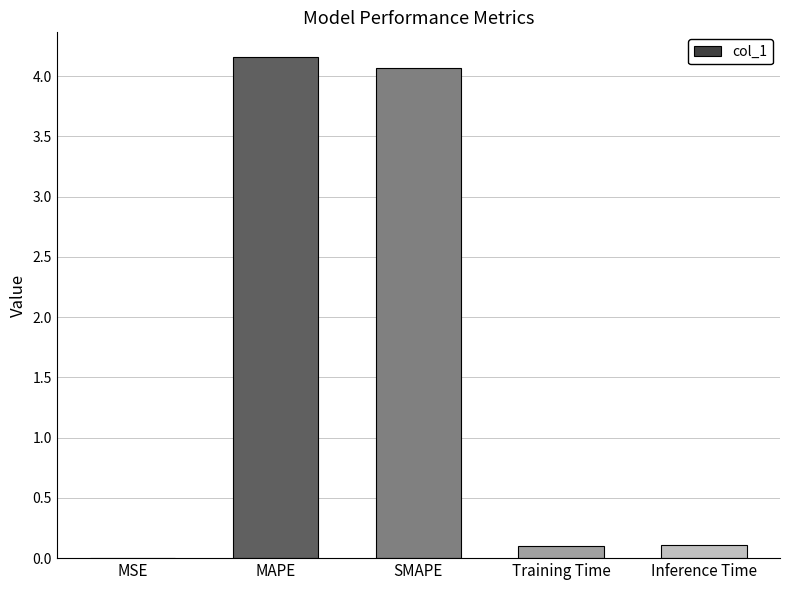

What is the sum of all values?

8.4